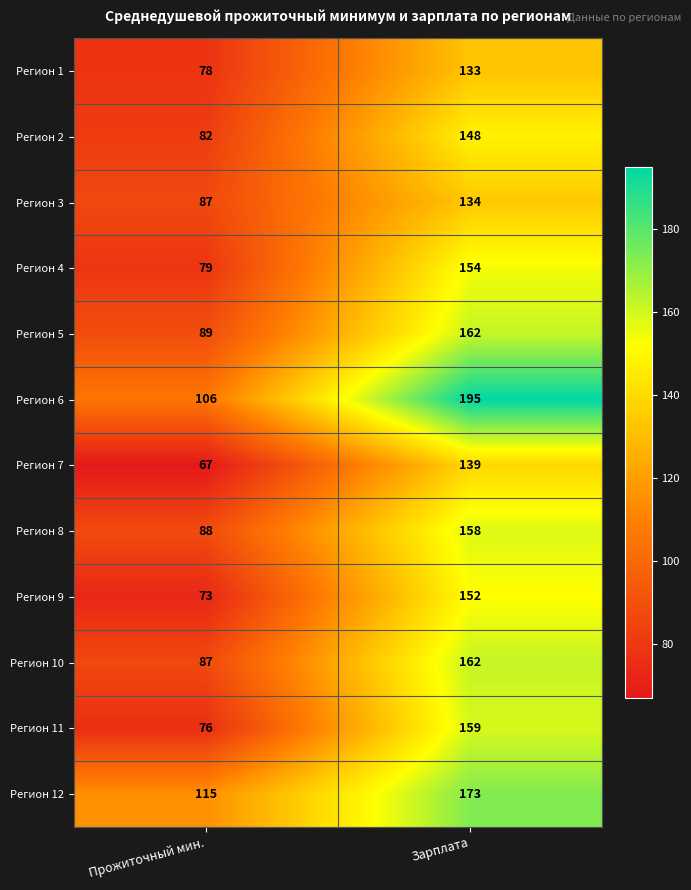

What is the spread (max minus min) of values at Зарплата?

62